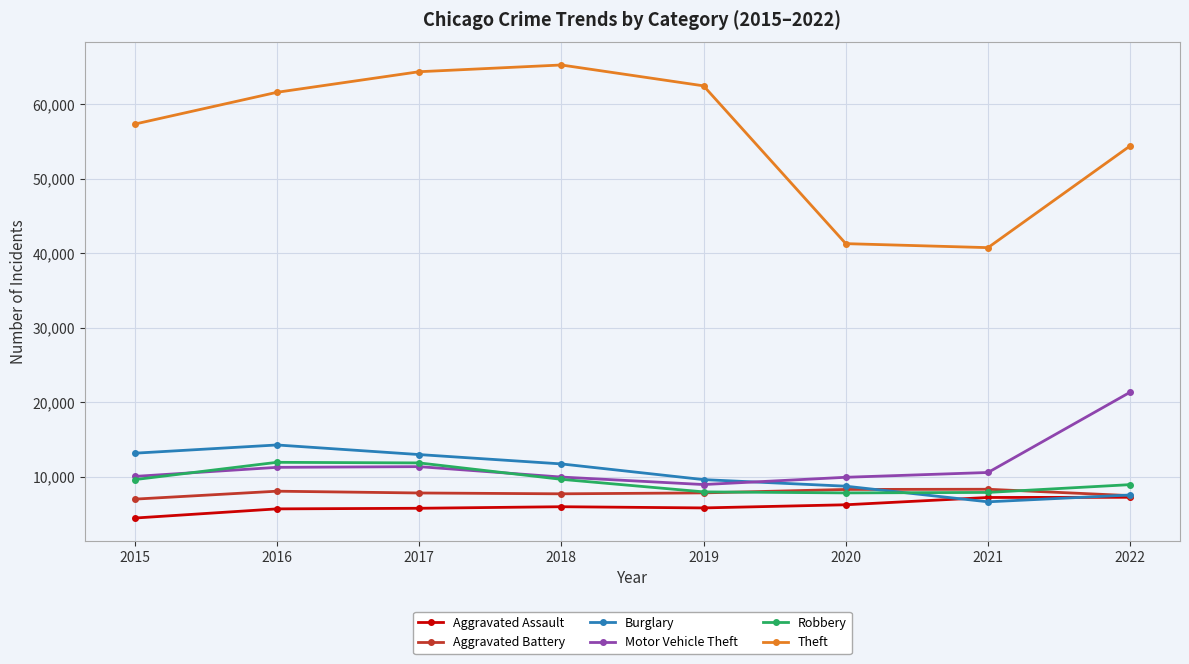

Does the chart display data point markers on the line(s)?

Yes